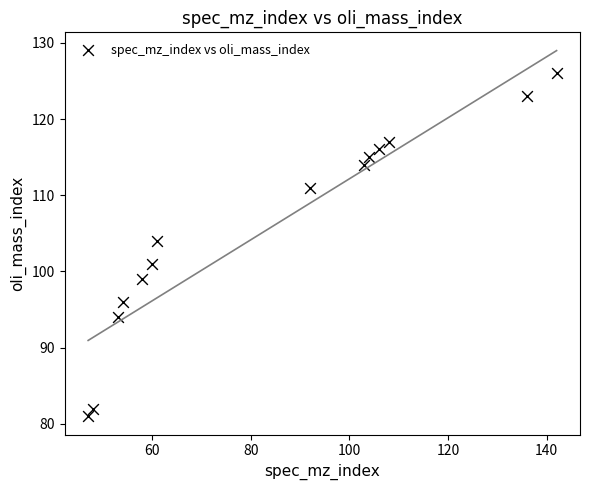

What Y value in the scatter plot is closest to 103?

104